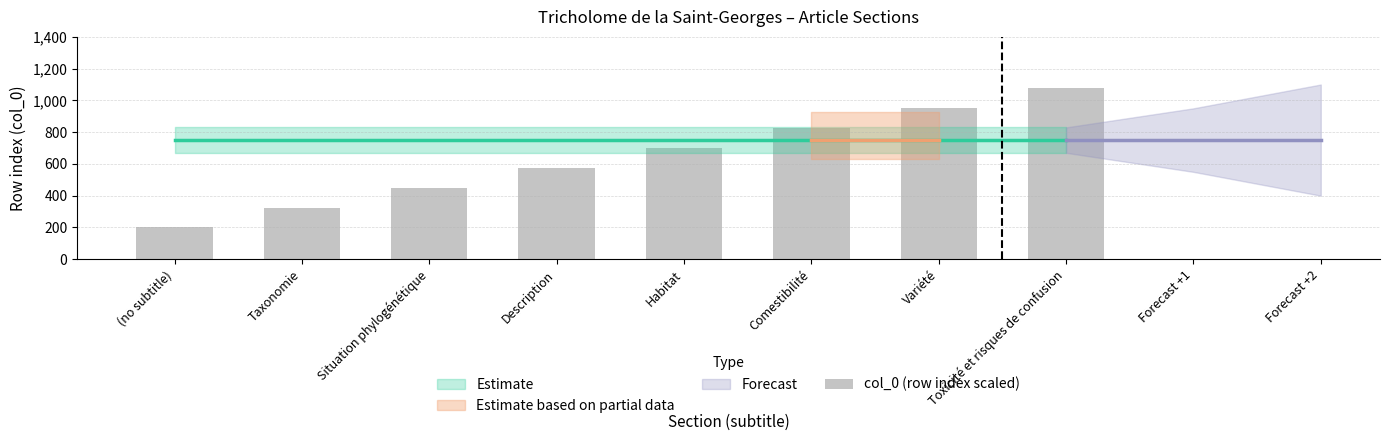

Where is the data nearest to the value 637?

Description